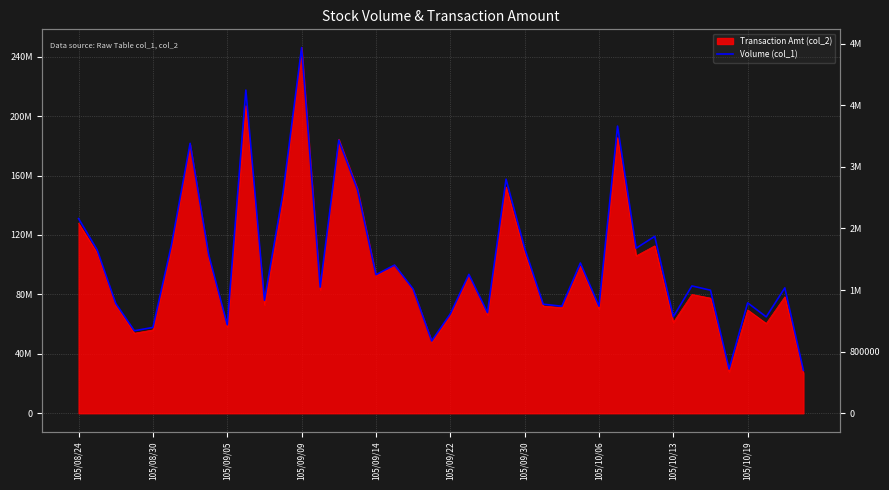

Is it true that the value at 17 is 99714229.9?

True